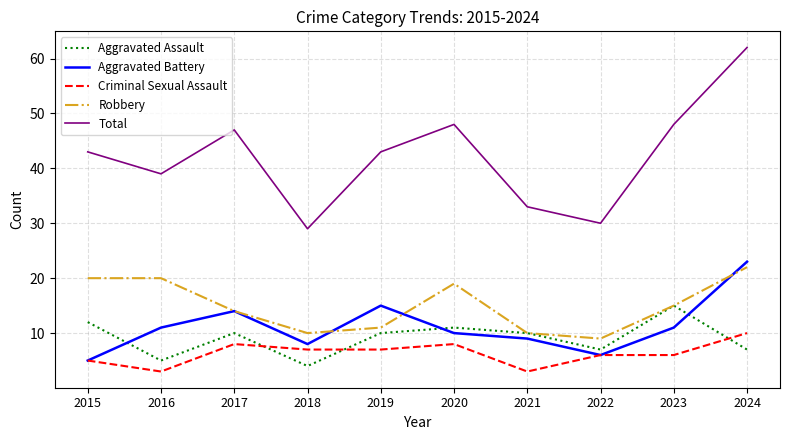

Does the chart have visible grid lines?

Yes